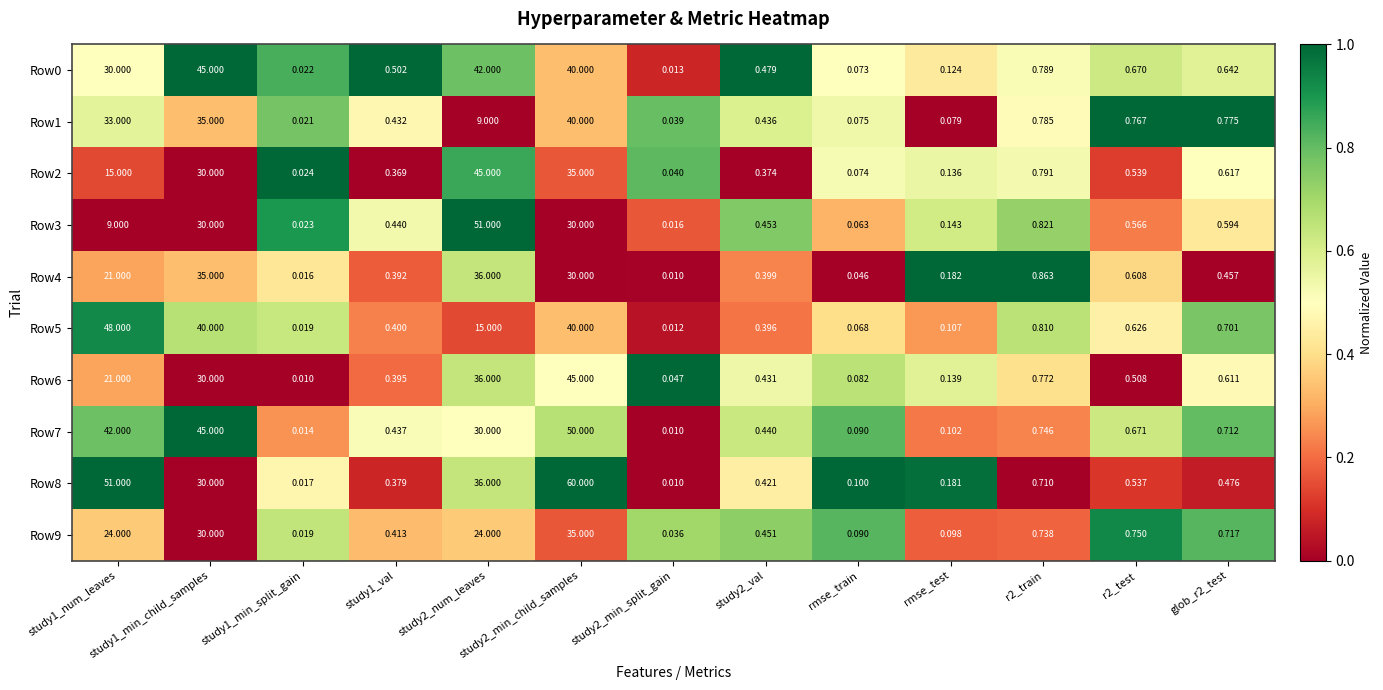

Is the value of Row4 at study1_val greater than the value of Row7 at r2_test?

No